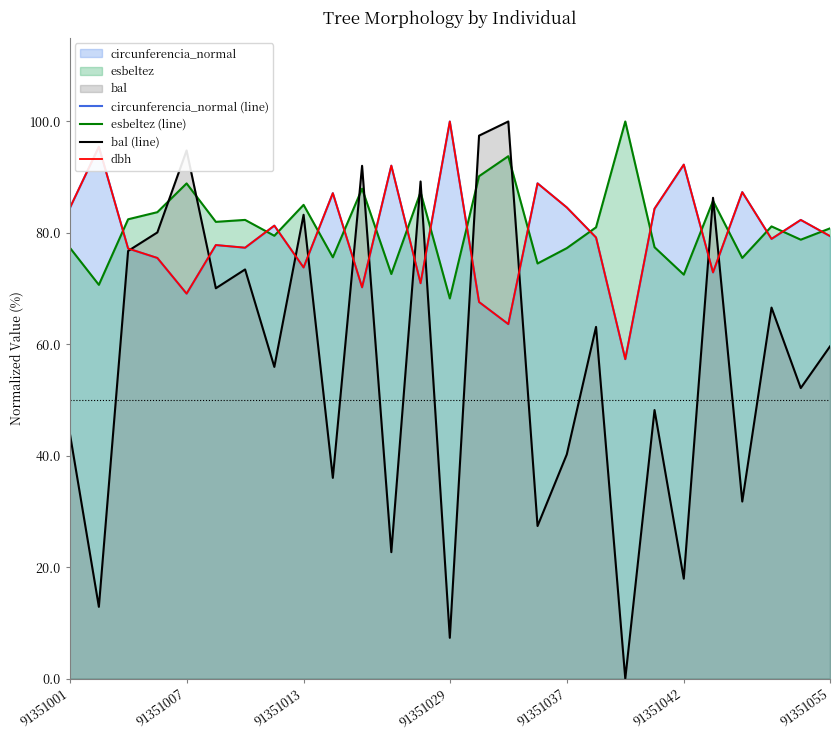

What is the maximum value shown in the chart?

100.0